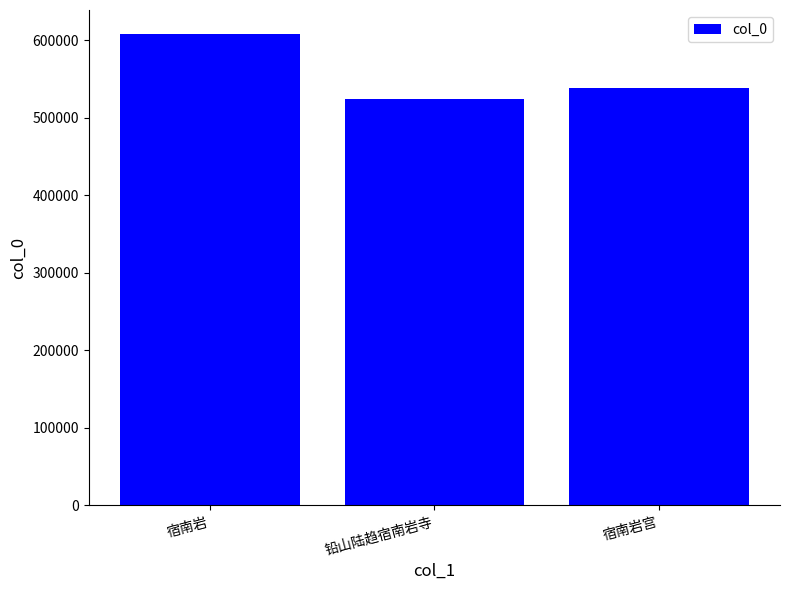

What is the maximum value shown in the chart?

608891